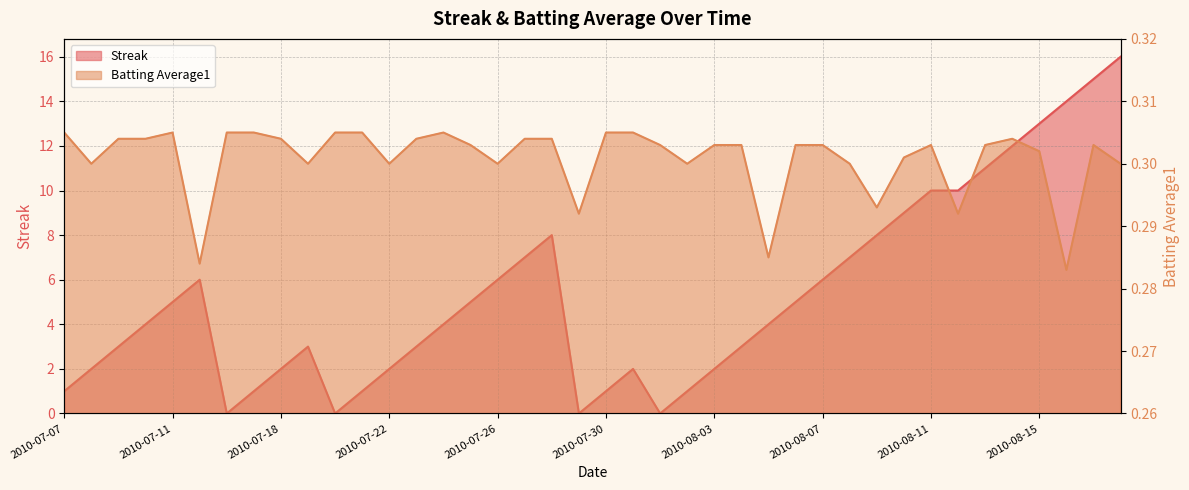

After their last crossing, which series has the higher values: Streak or Batting Average1?

Streak